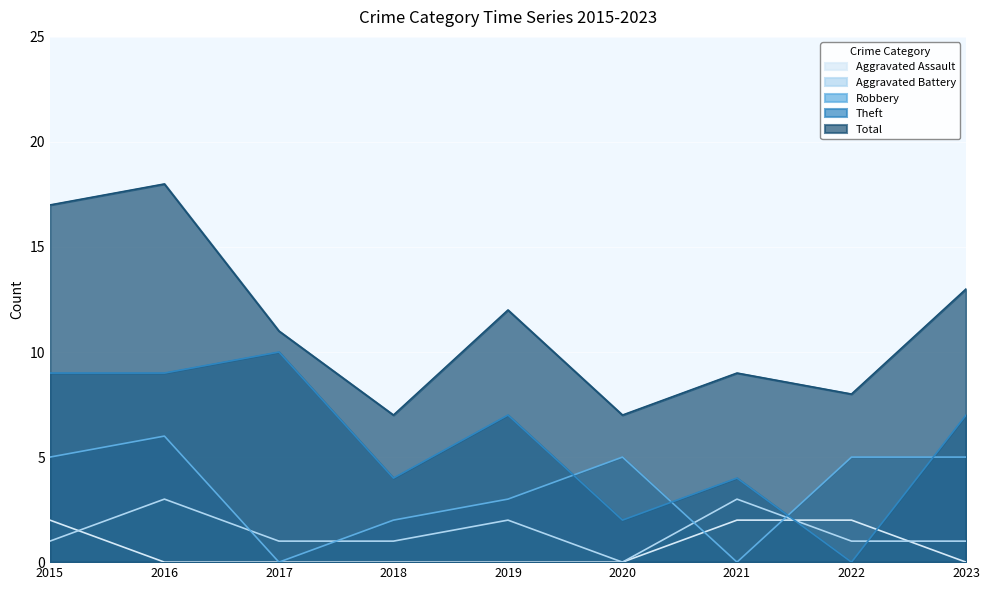

The value of Total at 2015 is 17. True or false?

True